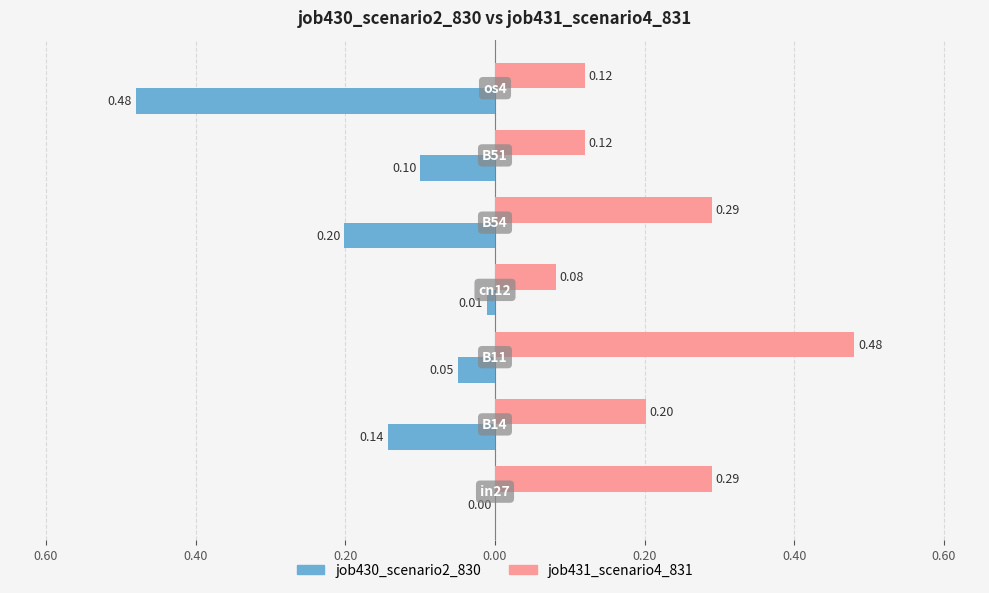

What are all the series names shown in the legend?

job430_scenario2_830, job431_scenario4_831